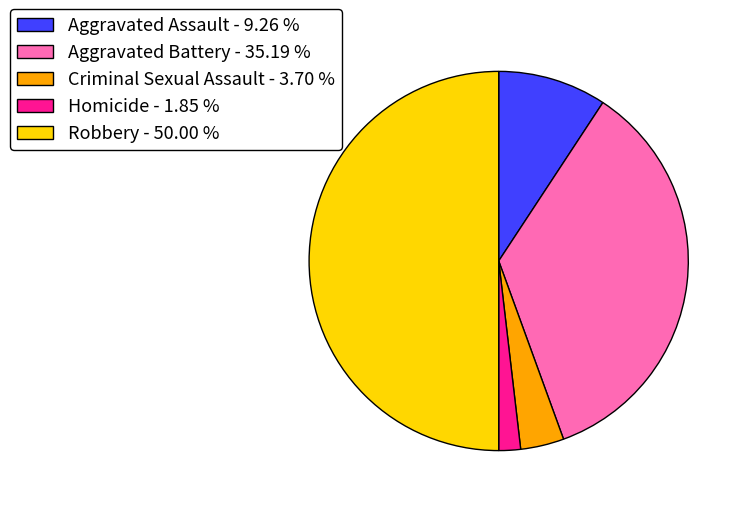

Which category has the smallest portion of the pie?

Homicide - 1.85 %